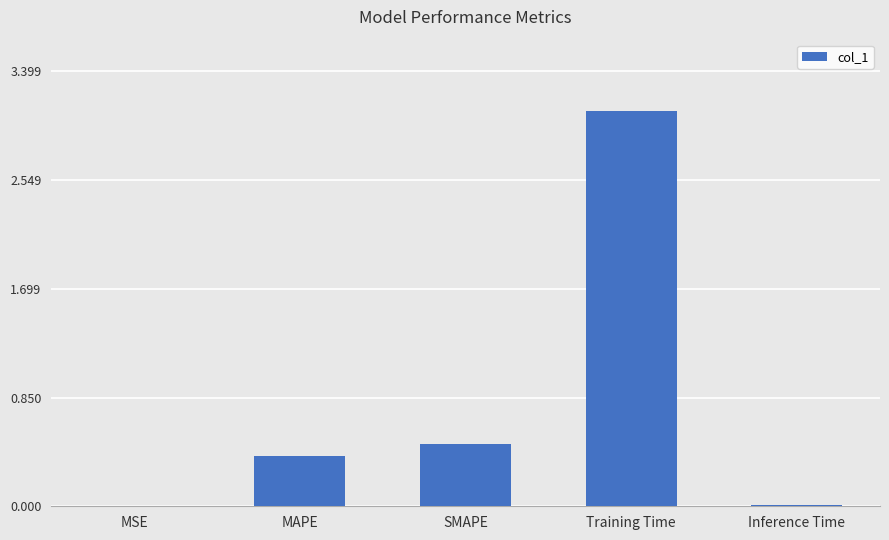

What is the sum of the values at MSE and MAPE?

0.4